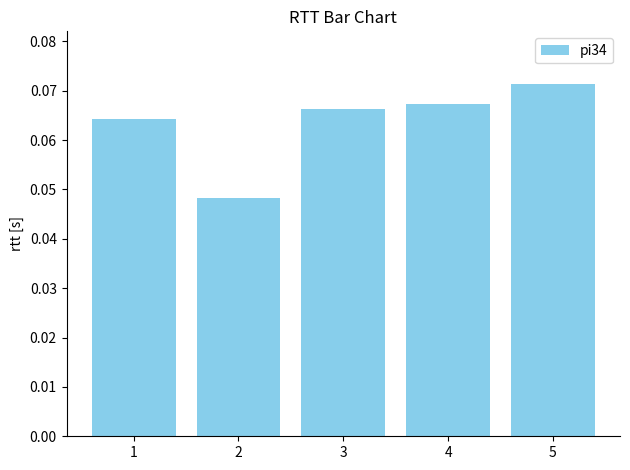

Which category has the highest value across all series?

5